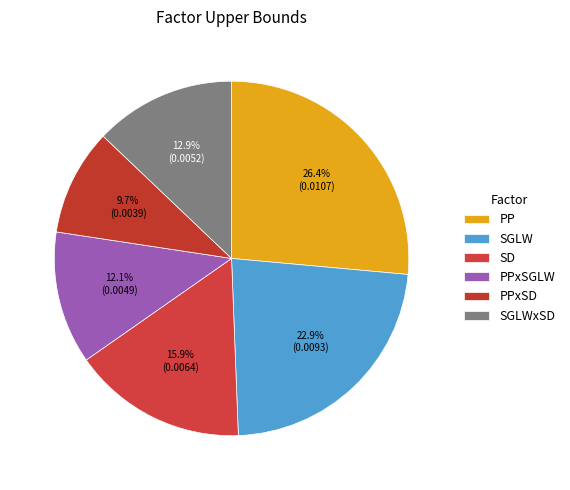

Is there any slice that represents more than half of the pie?

No